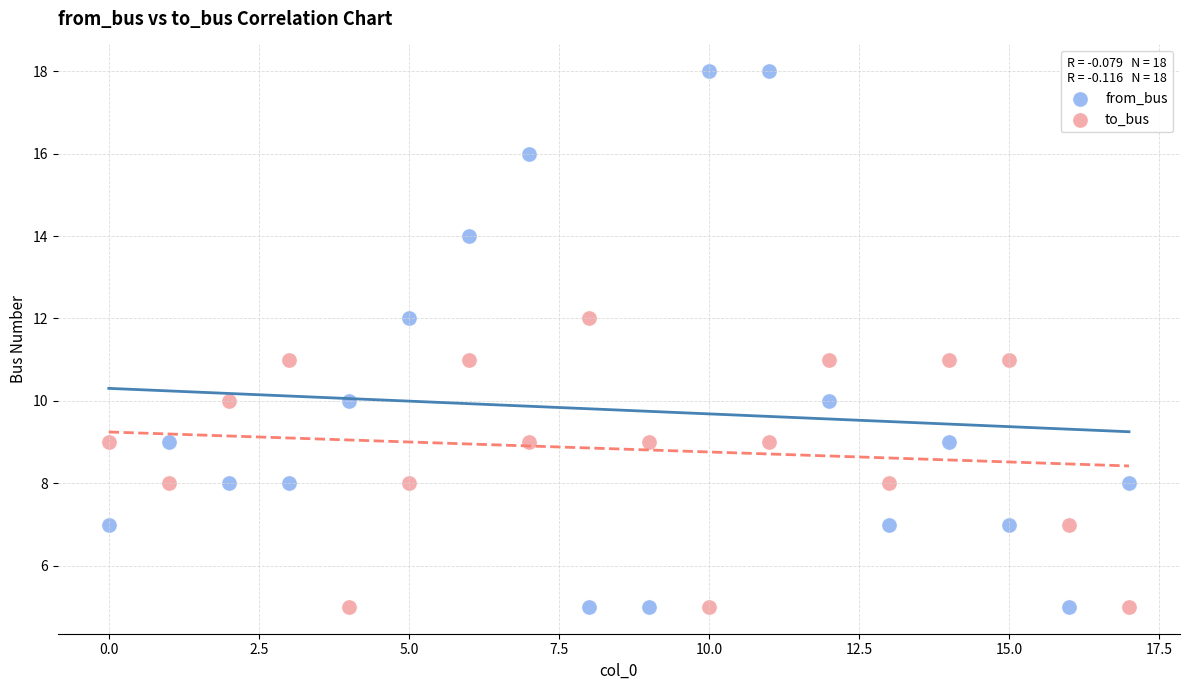

Which series has the widest spread of Y values?

from_bus